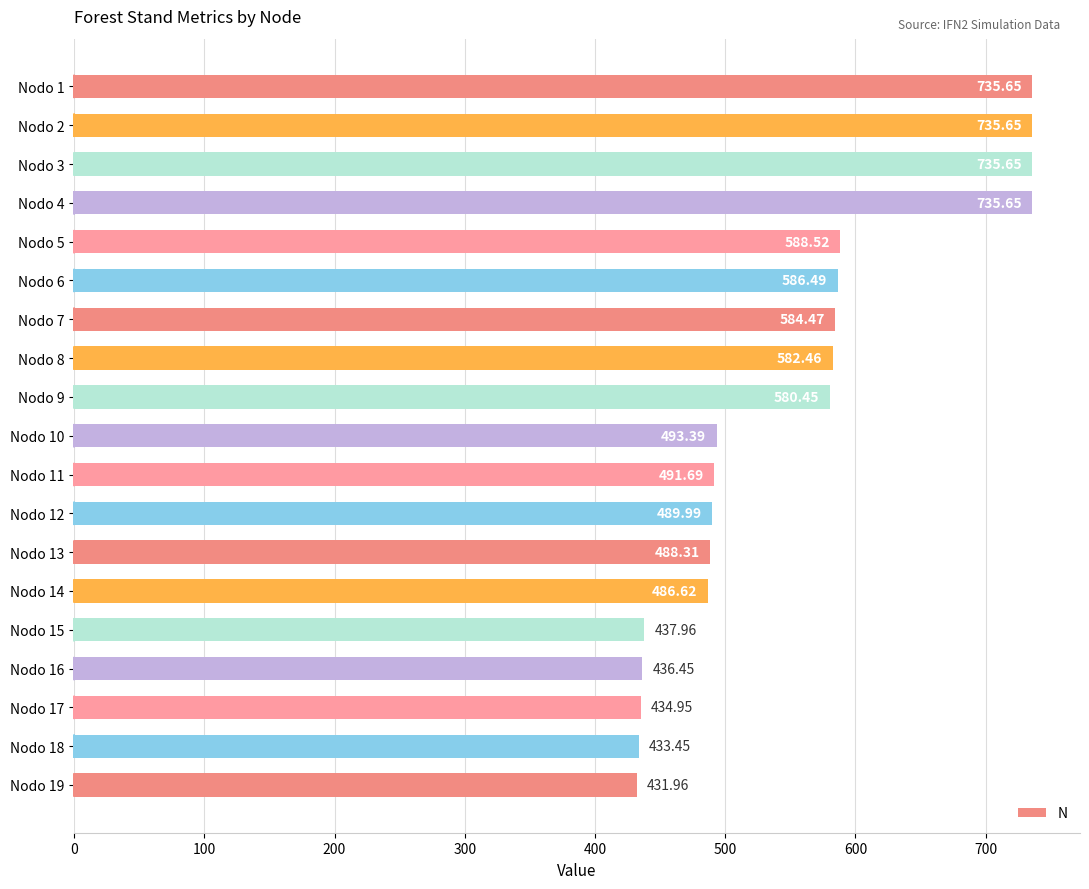

How many values exceed 493?

10